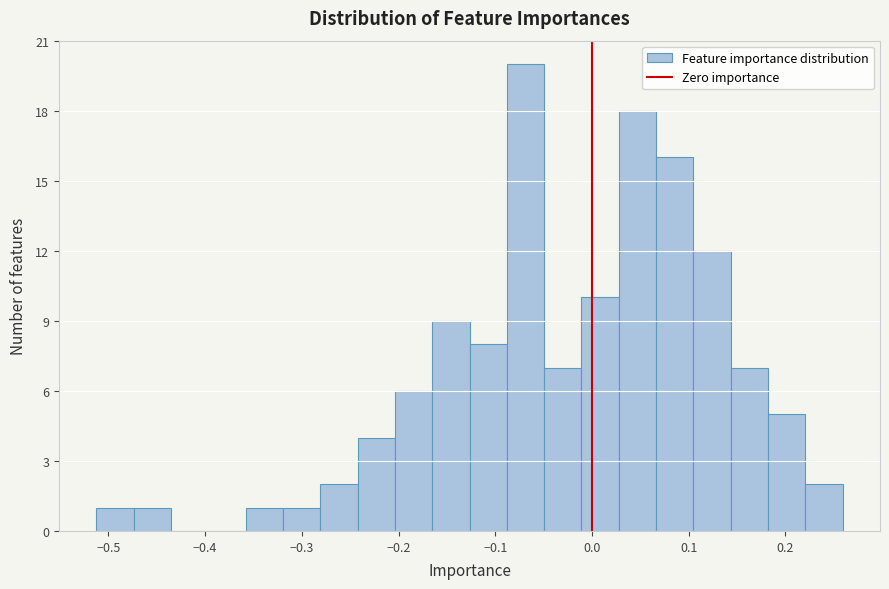

Read against the x-axis, roughly where is the centre of the tallest bar?

-0.07